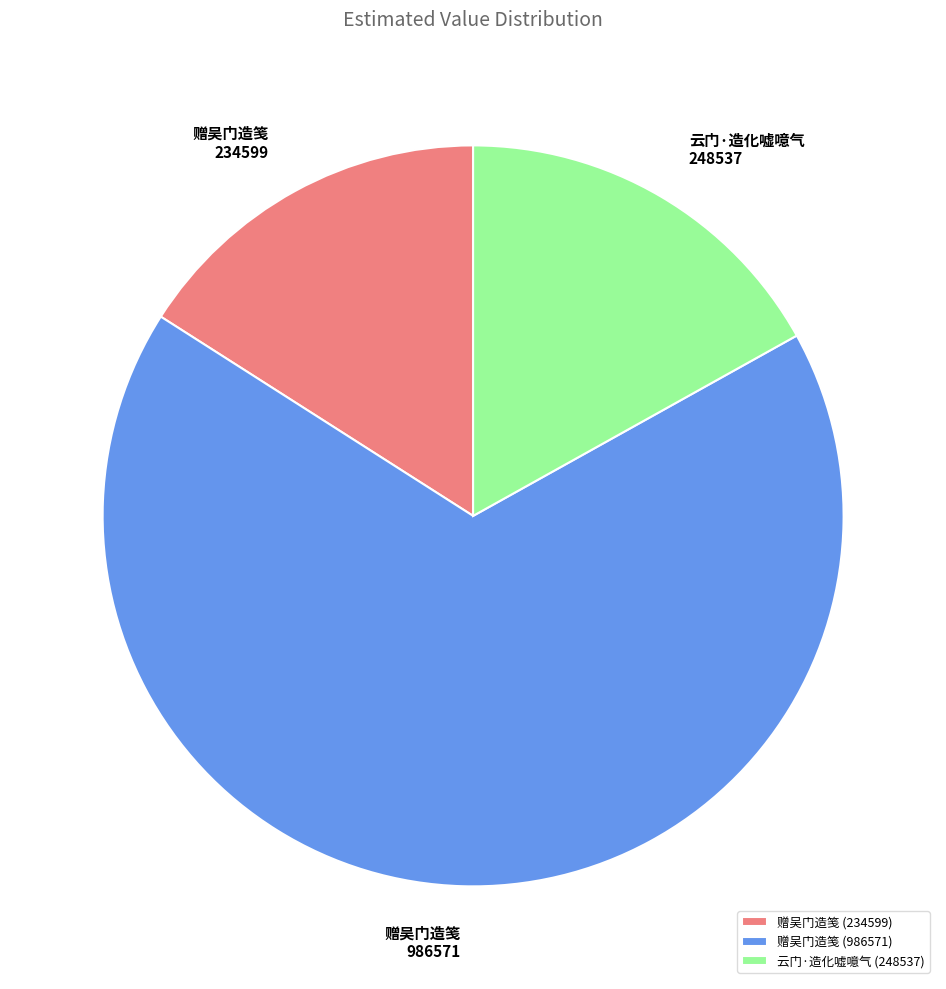

Is the sum of 云门·造化嘘噫气 (248537) and 赠吴门造笺 (986571) greater than half?

Yes